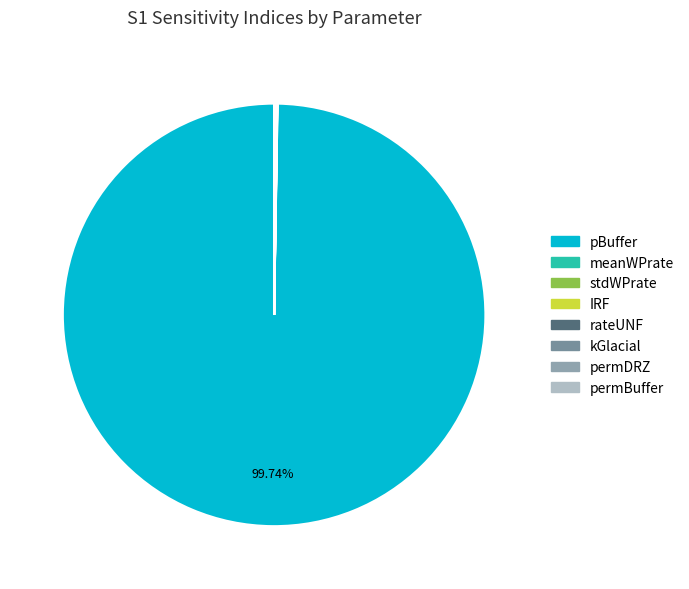

Does meanWPrate represent more than half of the total?

No